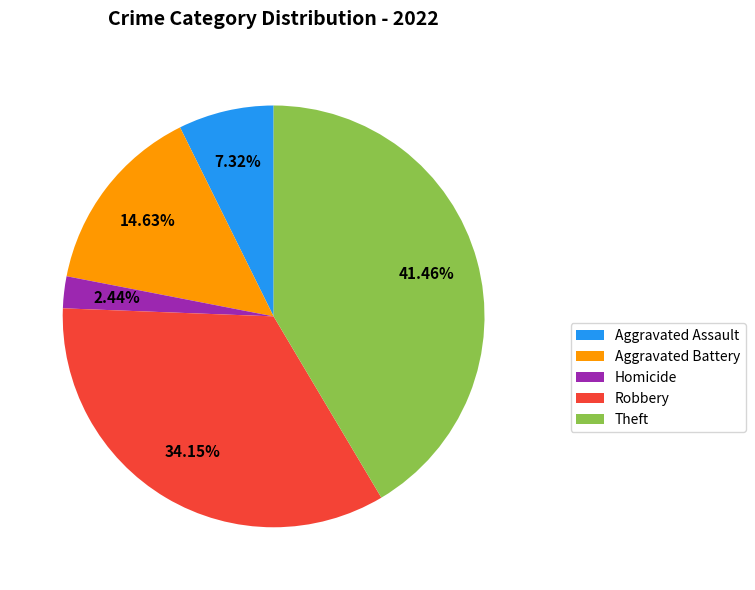

Is Aggravated Assault the majority of the pie?

No